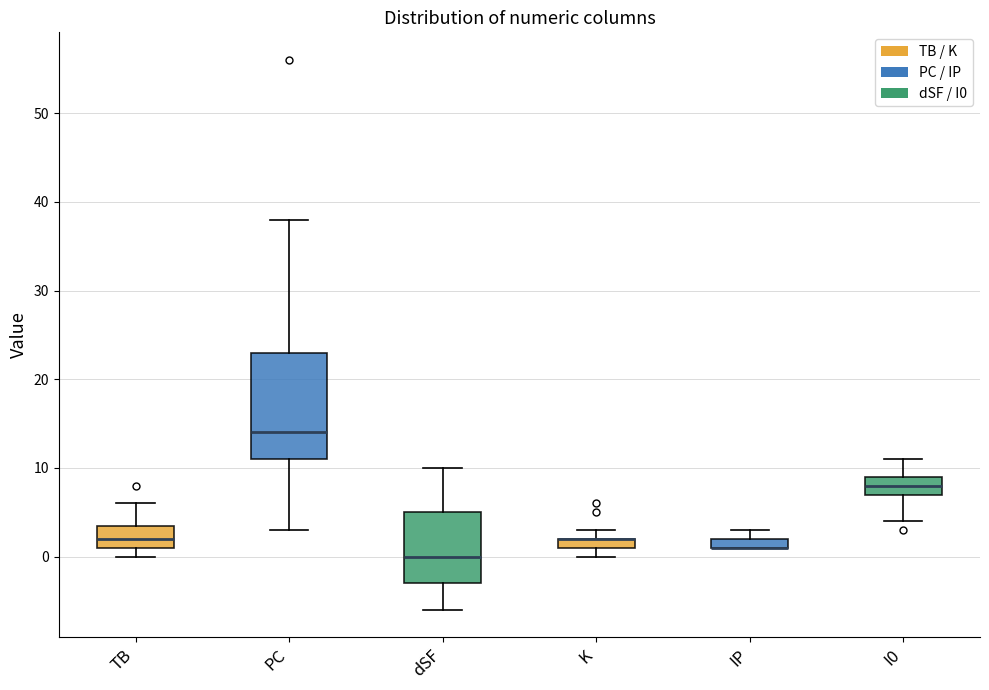

Comparing the boxes themselves (not the whiskers), which one is the tallest?

PC